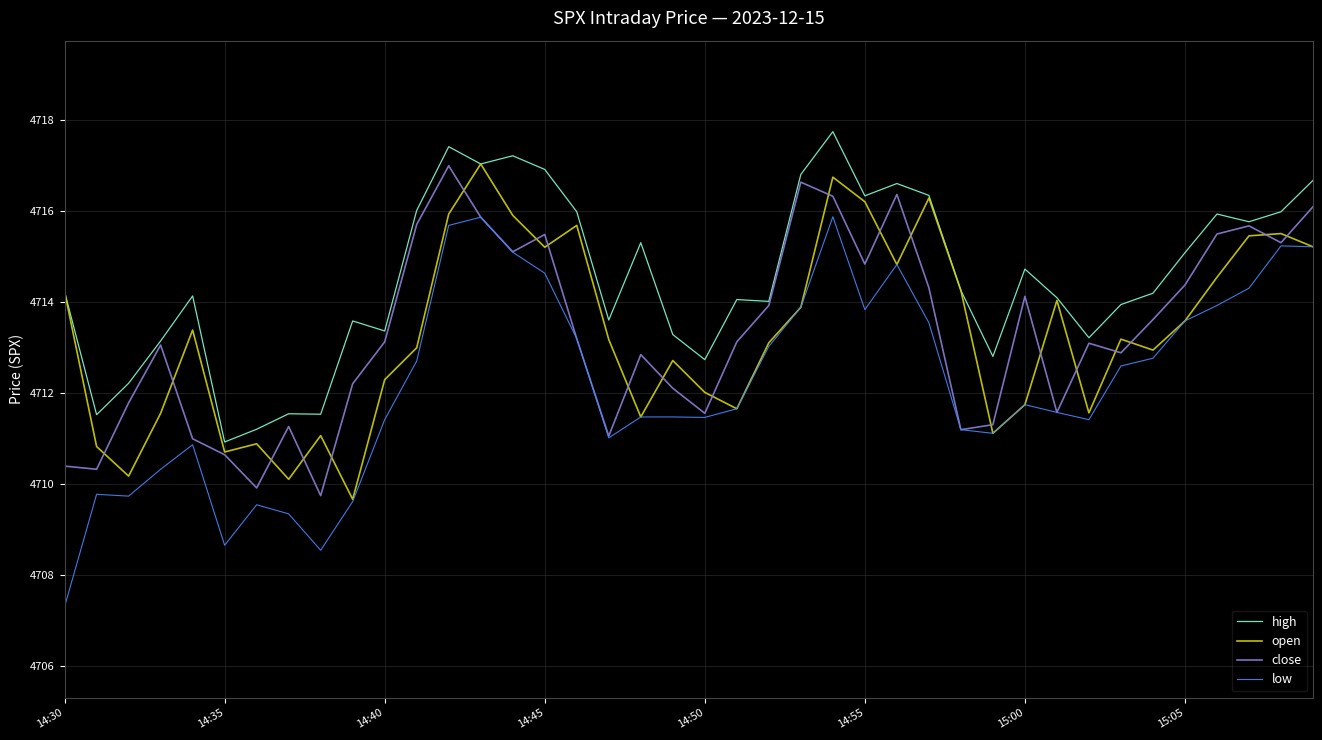

Which series has the largest range (max minus min)?

low